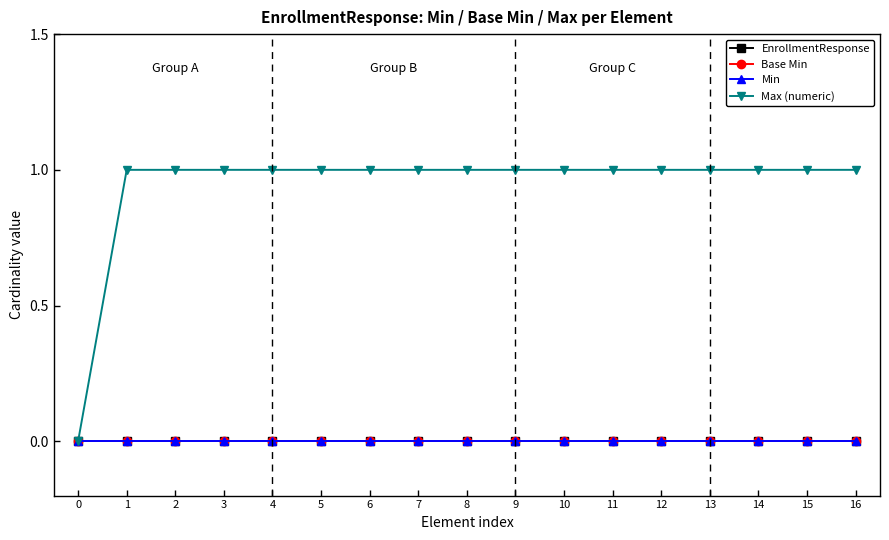

Rank the series by their maximum value, from highest to lowest.

Max (numeric), EnrollmentResponse, Base Min, Min